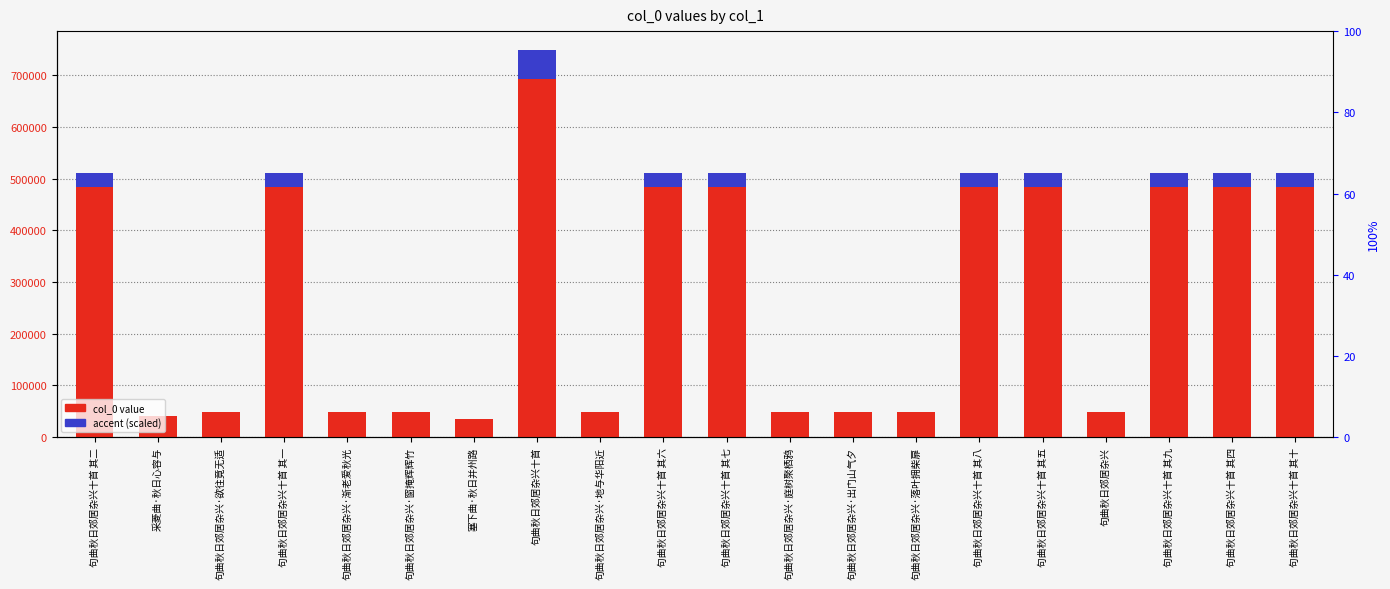

True or false: accent (scaled) has a value of 77.3 at 句曲秋日郊居杂兴.

True